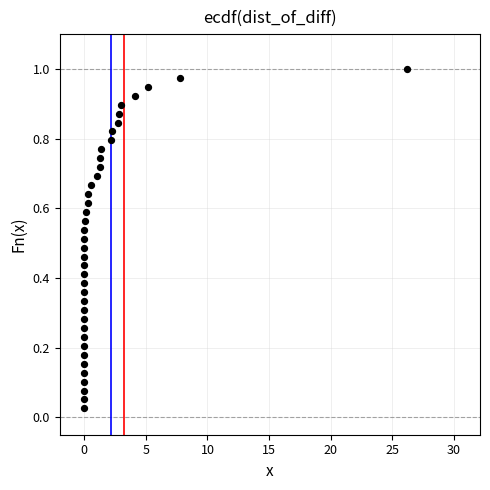

What is the range of X values (max minus min)?

26.2